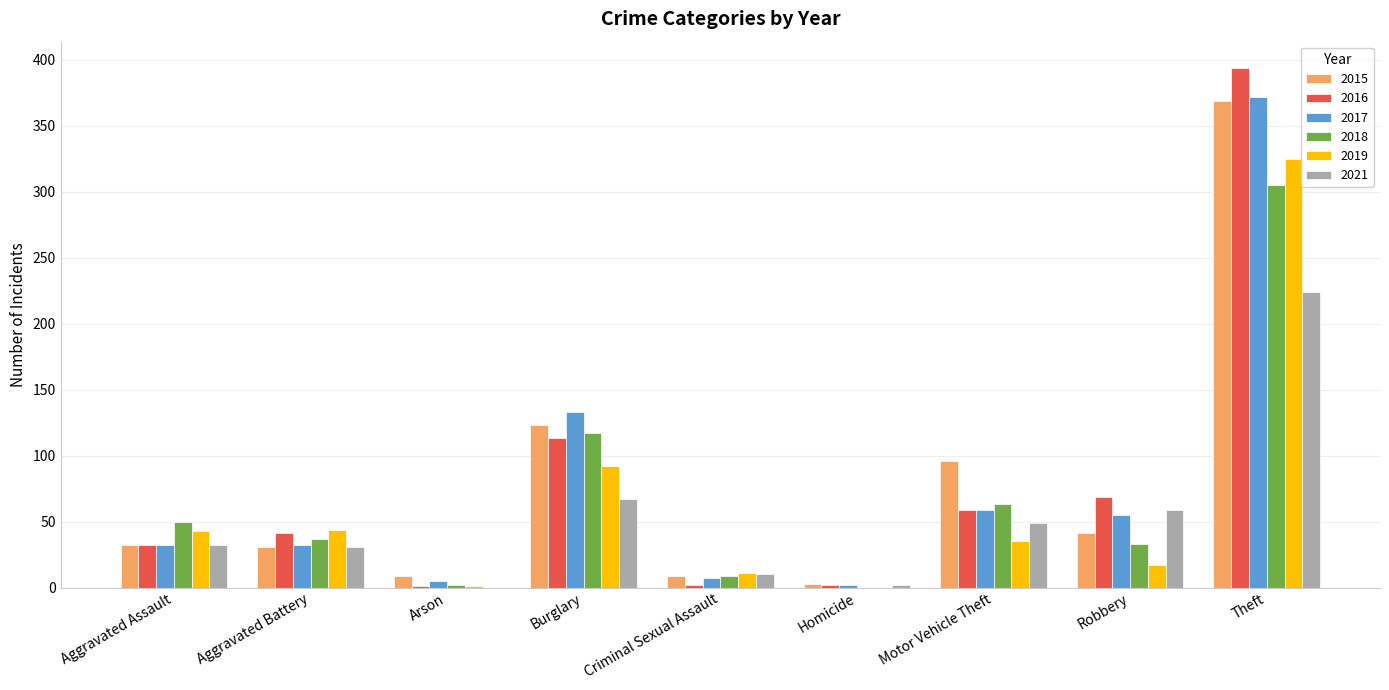

What is the sum of all 2017 values?

697